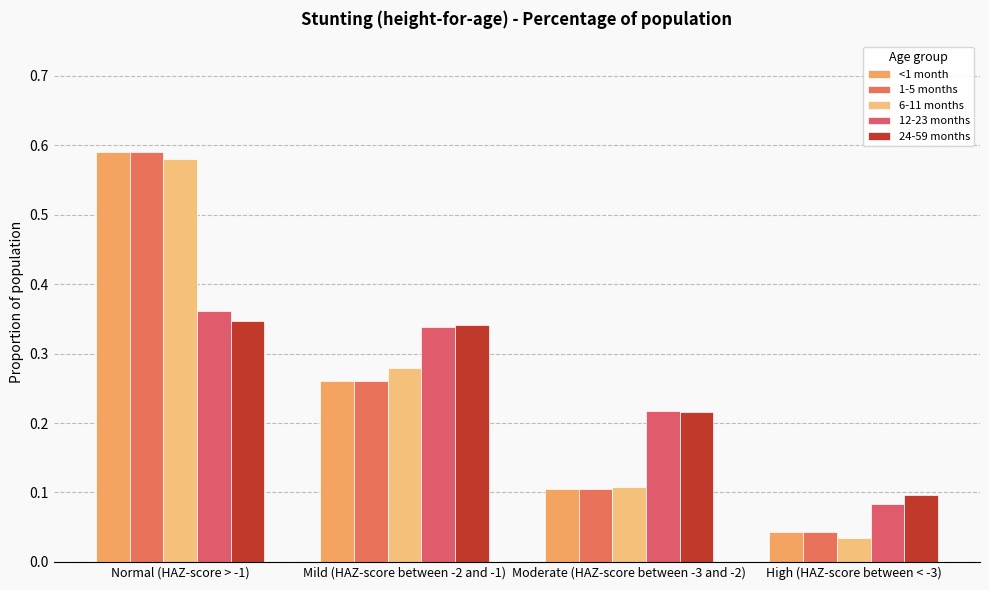

Reading left to right, transcribe all the data shown in this chart.

<1 month: Normal (HAZ-score > -1)=0.6	Mild (HAZ-score between -2 and -1)=0.3	Moderate (HAZ-score between -3 and -2)=0.1	High (HAZ-score between < -3)=0.0
1-5 months: Normal (HAZ-score > -1)=0.6	Mild (HAZ-score between -2 and -1)=0.3	Moderate (HAZ-score between -3 and -2)=0.1	High (HAZ-score between < -3)=0.0
6-11 months: Normal (HAZ-score > -1)=0.6	Mild (HAZ-score between -2 and -1)=0.3	Moderate (HAZ-score between -3 and -2)=0.1	High (HAZ-score between < -3)=0.0
12-23 months: Normal (HAZ-score > -1)=0.4	Mild (HAZ-score between -2 and -1)=0.3	Moderate (HAZ-score between -3 and -2)=0.2	High (HAZ-score between < -3)=0.1
24-59 months: Normal (HAZ-score > -1)=0.3	Mild (HAZ-score between -2 and -1)=0.3	Moderate (HAZ-score between -3 and -2)=0.2	High (HAZ-score between < -3)=0.1